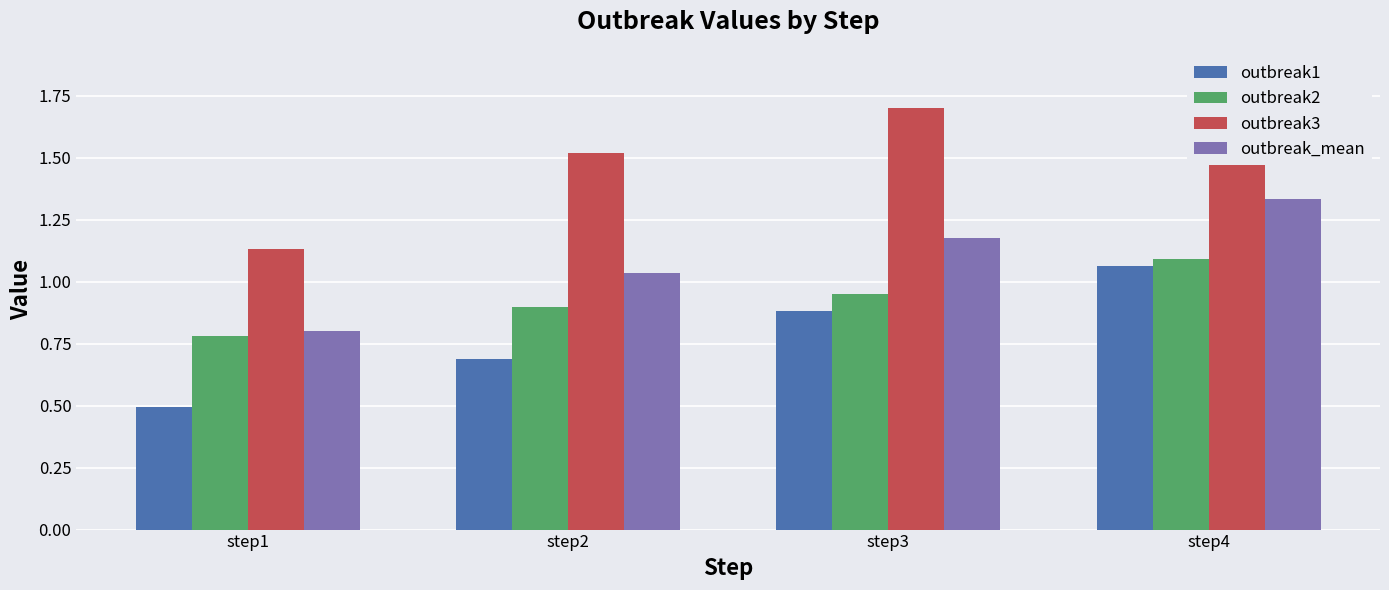

What is the average value of the outbreak2 series?

0.9